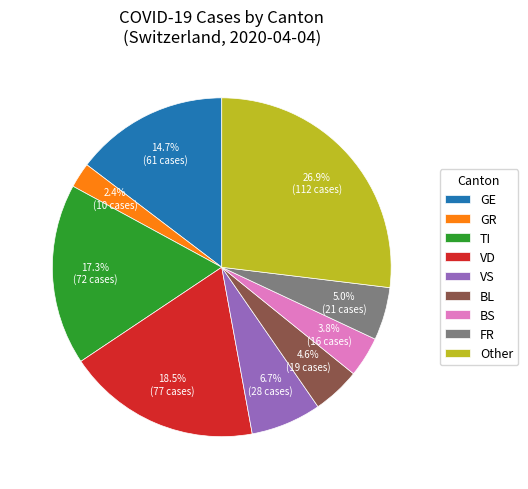

Between BS and GR, which is larger?

BS